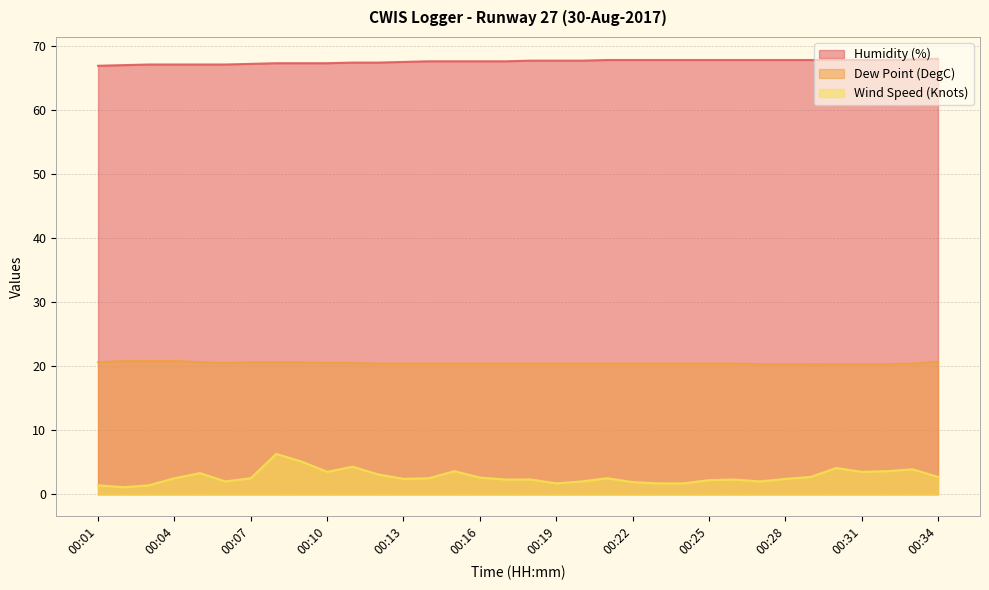

Does the chart have visible grid lines?

Yes